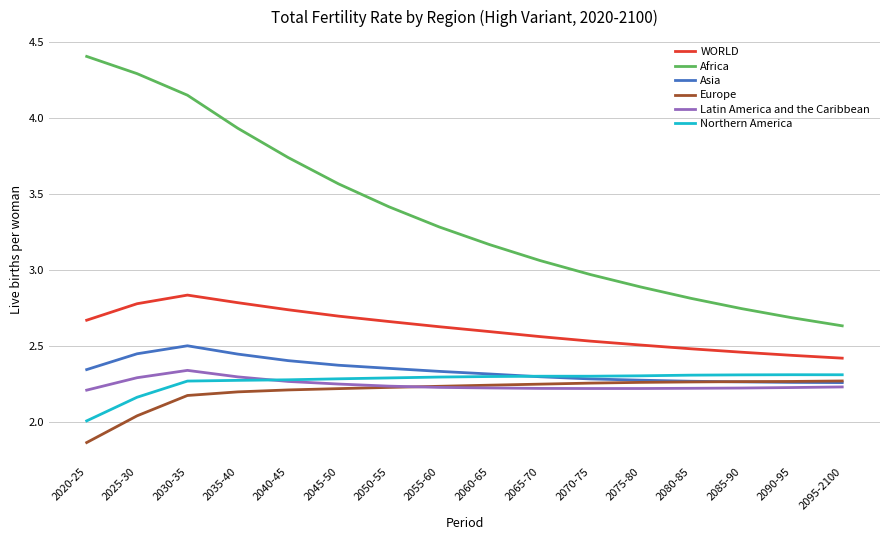

True or false: Northern America and WORLD cross at least once.

False